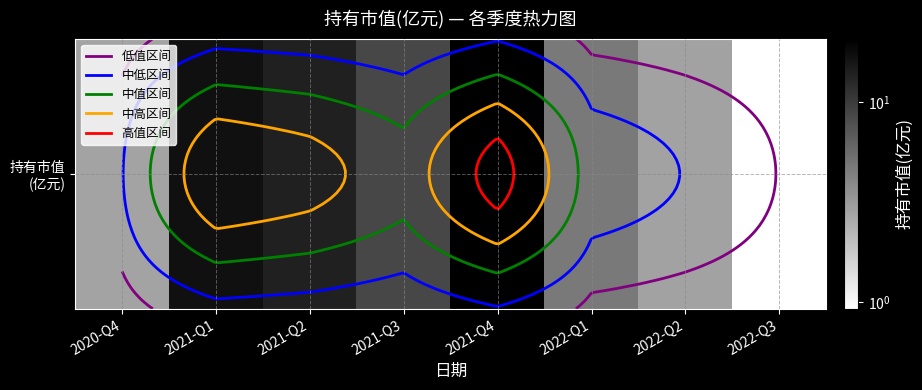

How many data points are above 8?

4